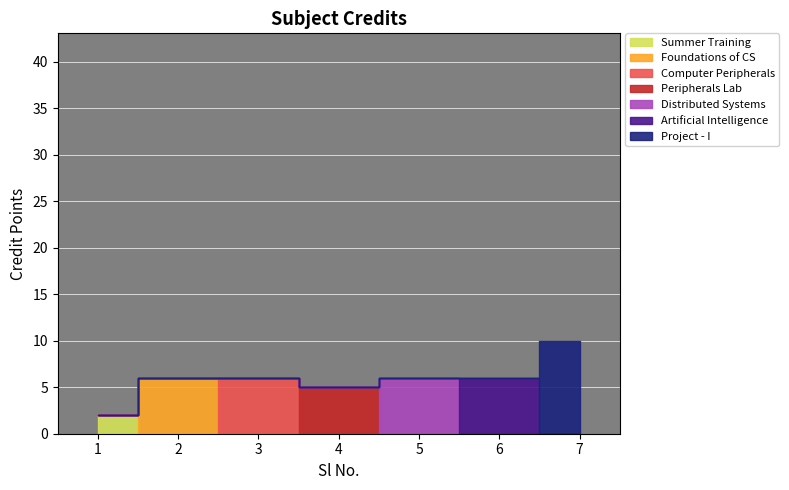

Does the chart display data point markers on the line(s)?

No